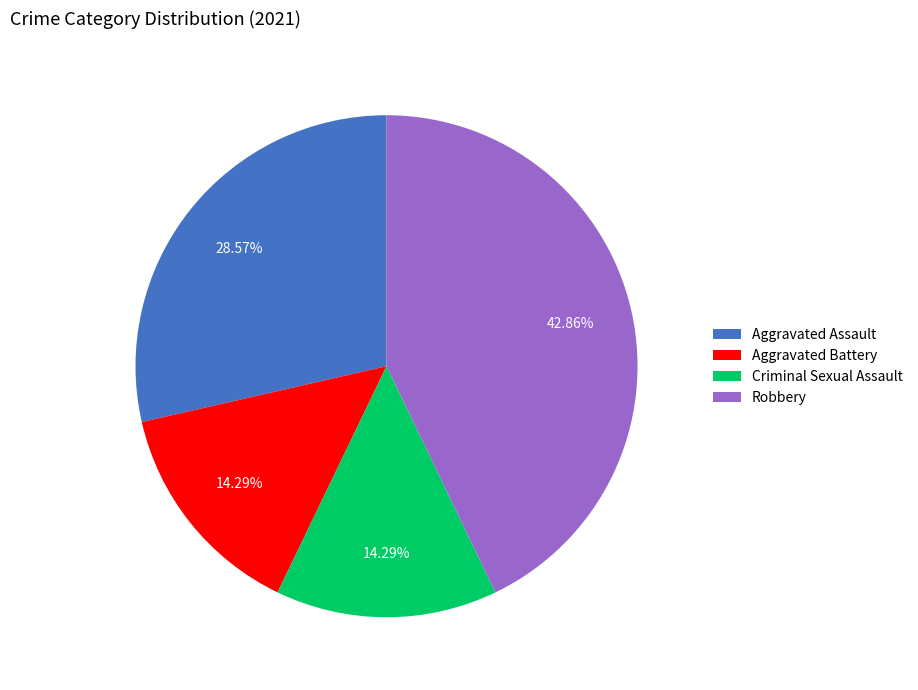

What is the ratio of the value at Aggravated Assault to the value at Aggravated Battery?

2.0